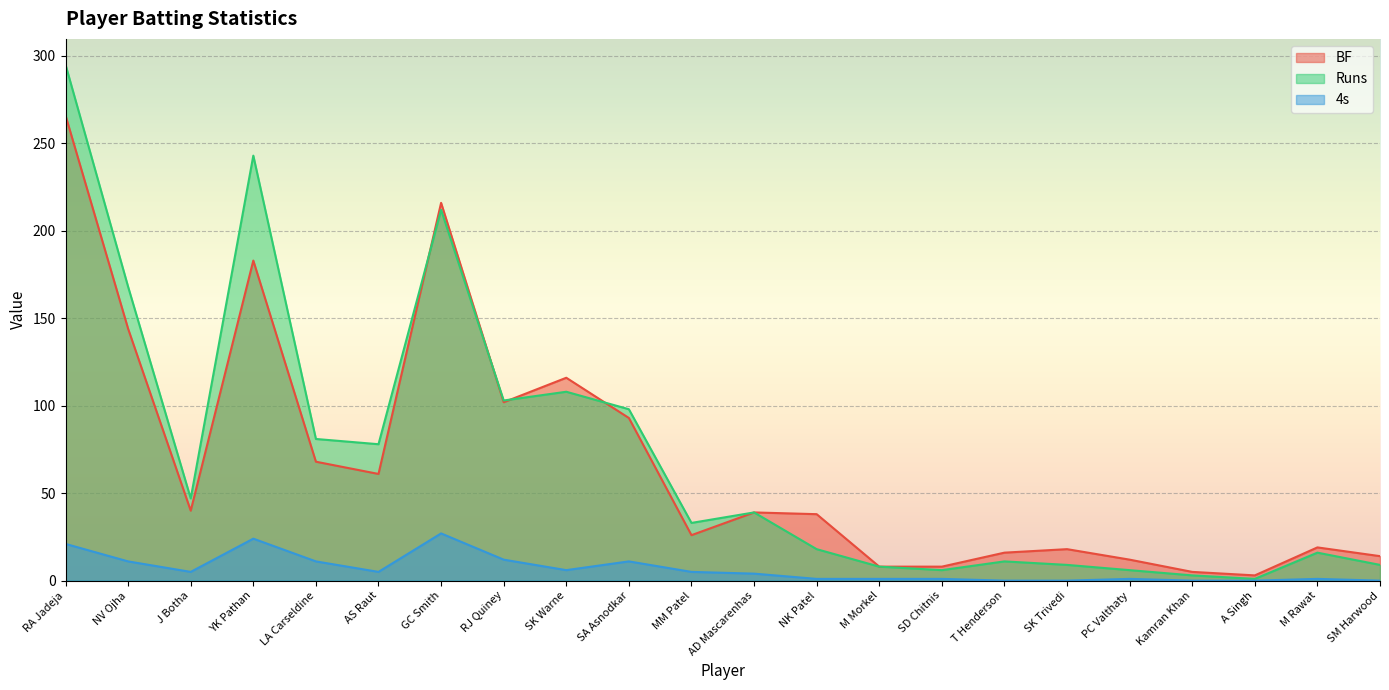

True or false: BF and Runs cross at least once.

True